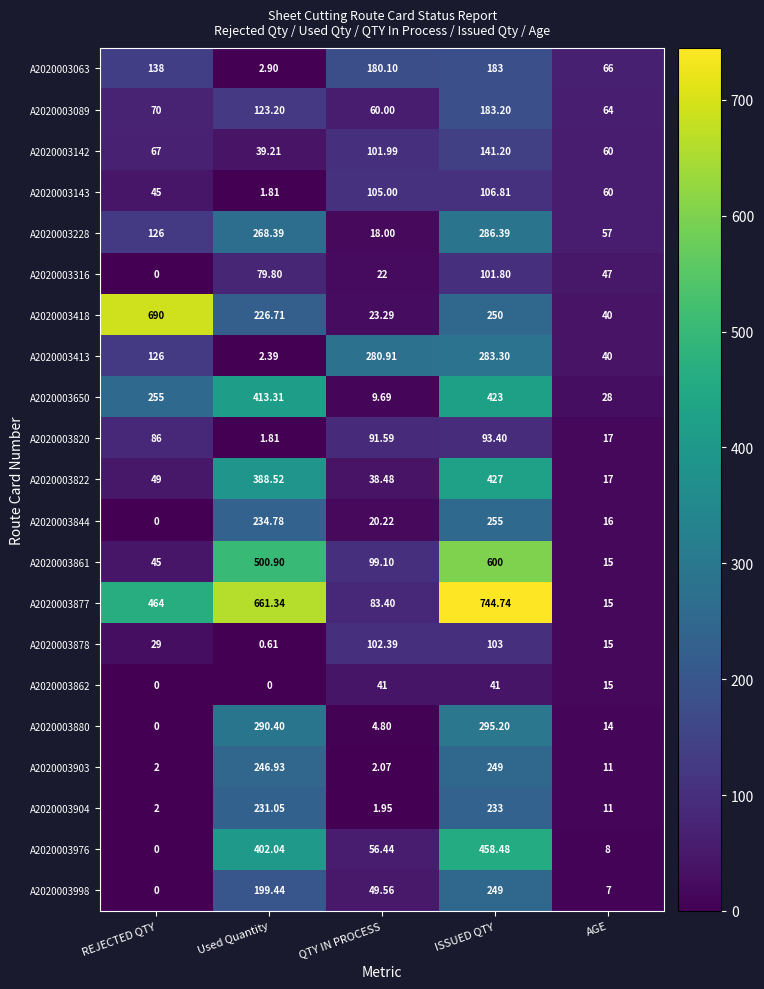

Which series has the largest total across all categories?

A2020003877